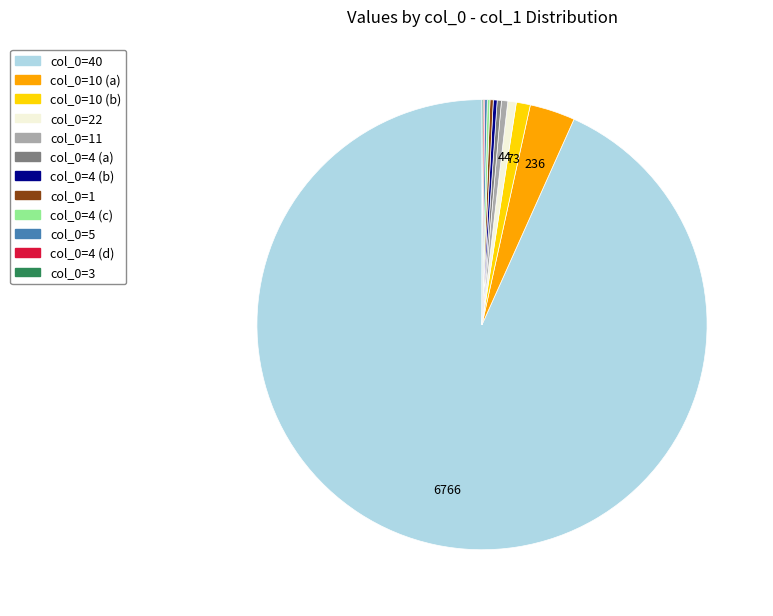

Does col_0=40 account for over 50% of the chart?

Yes